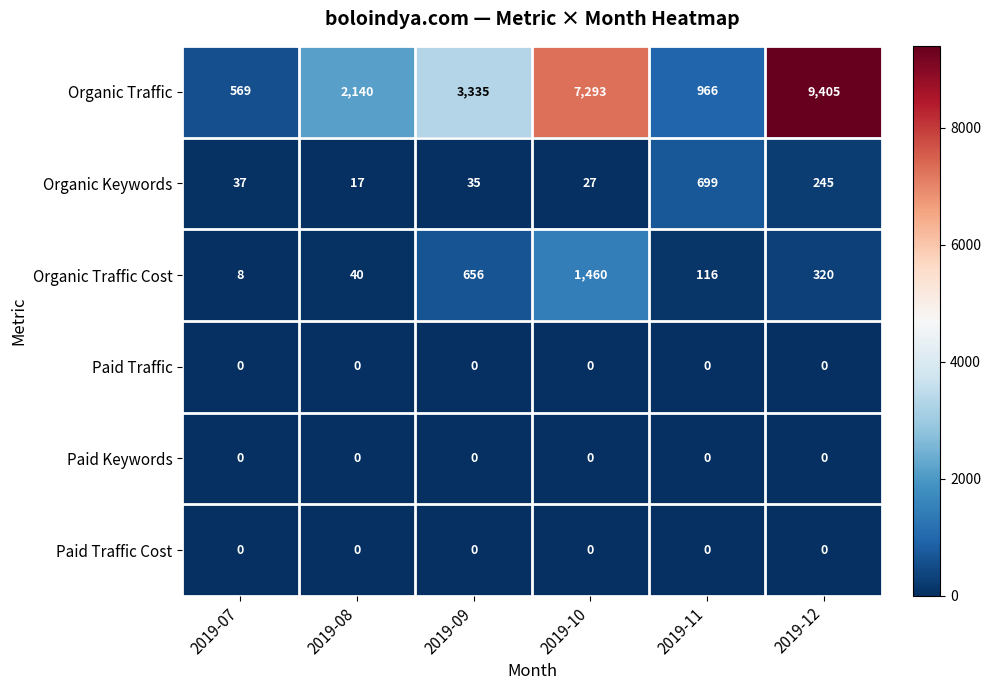

The value of Organic Traffic at 2019-10 is 7293. True or false?

True